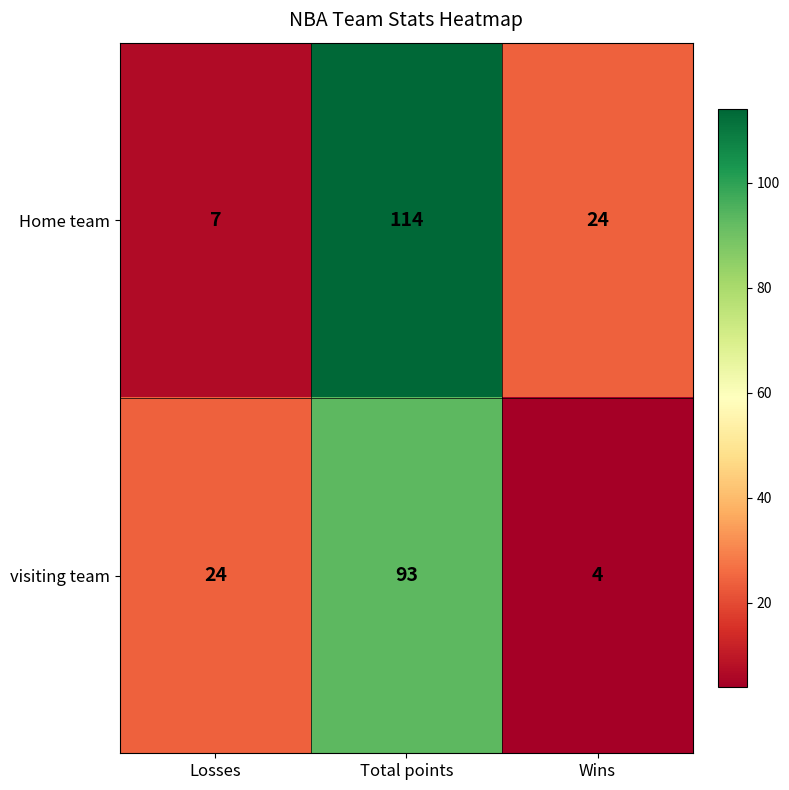

List the series in order of their overall mean, highest first.

Home team, visiting team